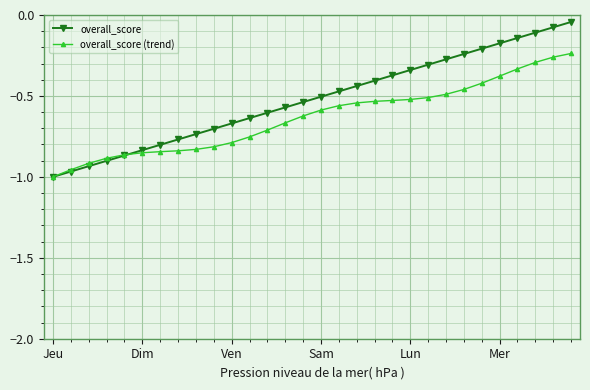

List the series in order of their peak value, highest first.

overall_score, overall_score (trend)